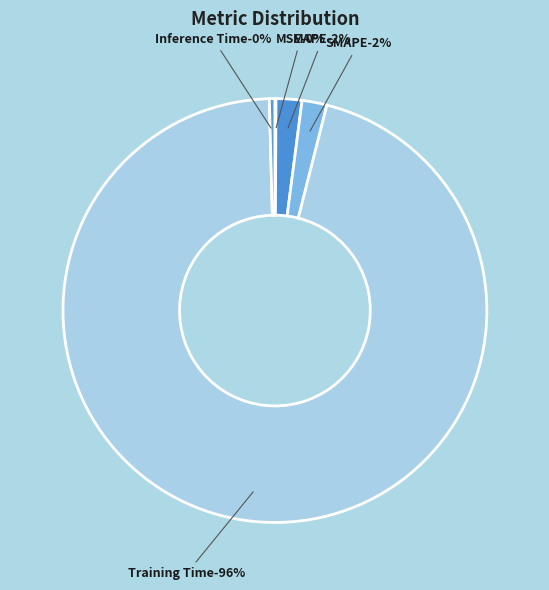

Which category has the smallest portion of the pie?

MSE